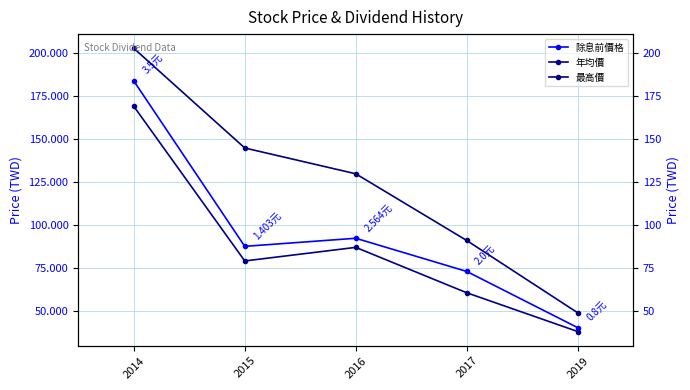

How many distinct data groups are displayed?

3